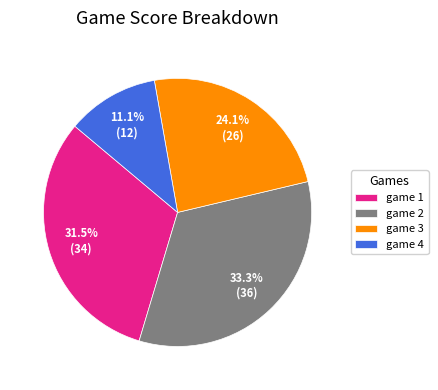

How many segments does this pie chart have?

4